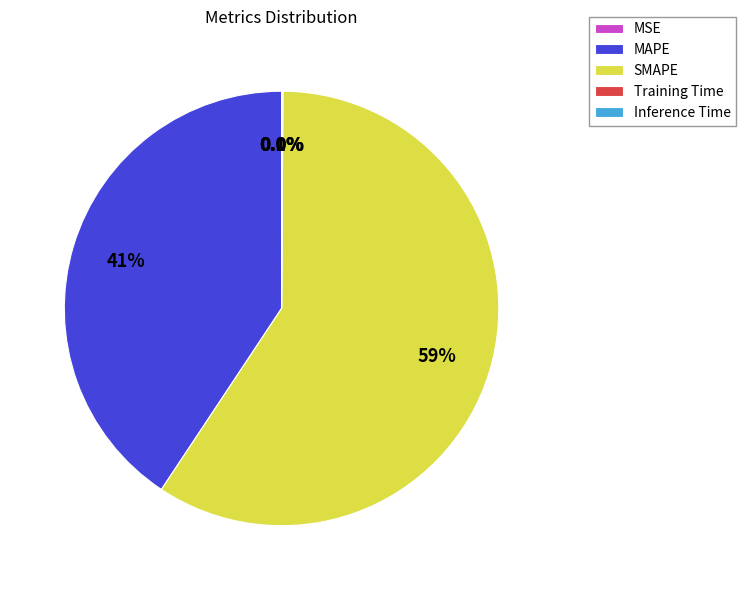

What is the largest slice in the pie chart?

SMAPE